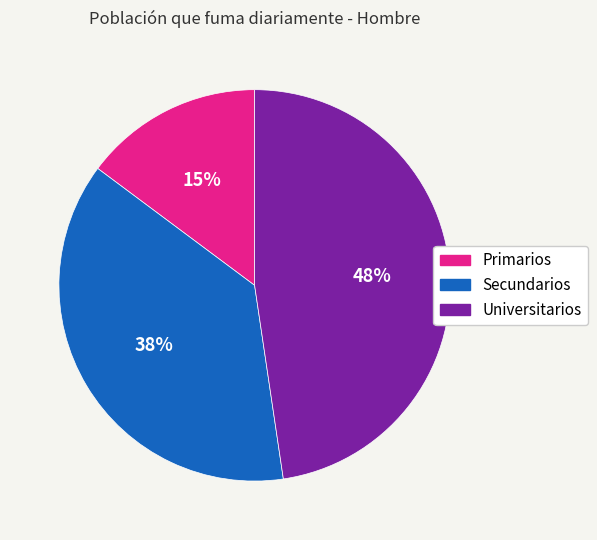

True or false: Secundarios accounts for 38% of the total.

True